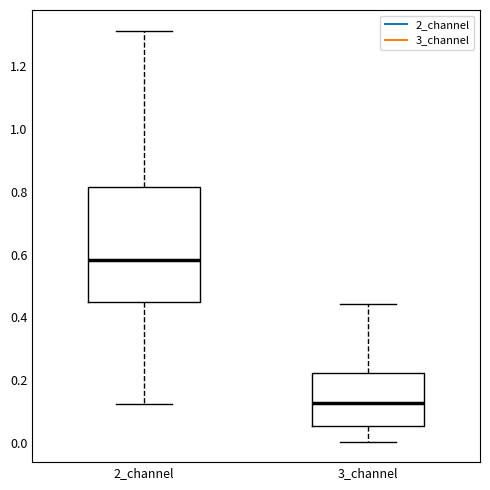

Reading left to right, transcribe this box plot: for each box, give where its median line is, the range the box spans, and where its two whiskers end, as read against the y-axis. The values are not printed on the chart, so give them approximately, as read against the axis.

2_channel: median 0.58, box 0.44 to 0.82, whiskers 0.12 to 1.32
3_channel: median 0.12, box 0.06 to 0.22, whiskers 0.00 to 0.44